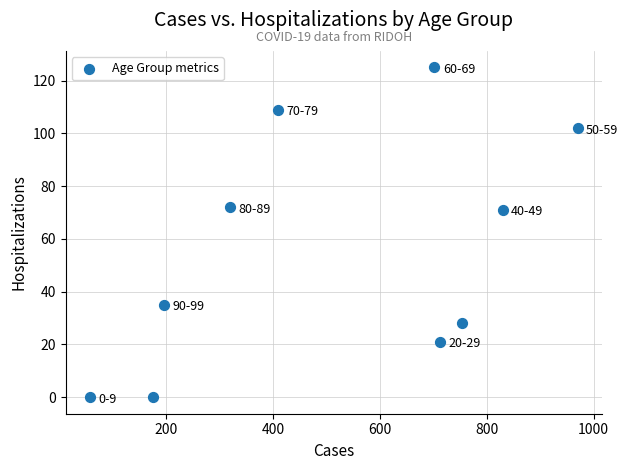

What is the range of X values (max minus min)?

913